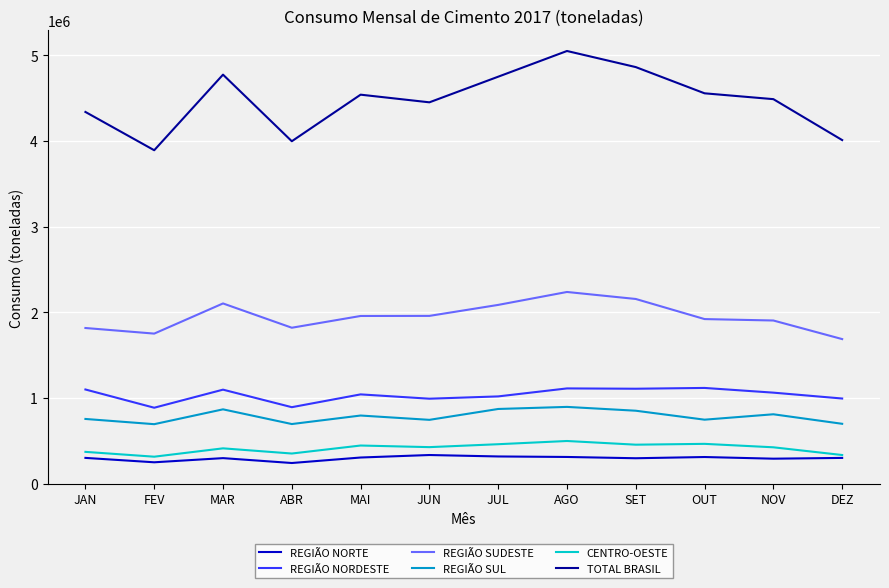

What is the minimum value for REGIÃO NORDESTE?

885294